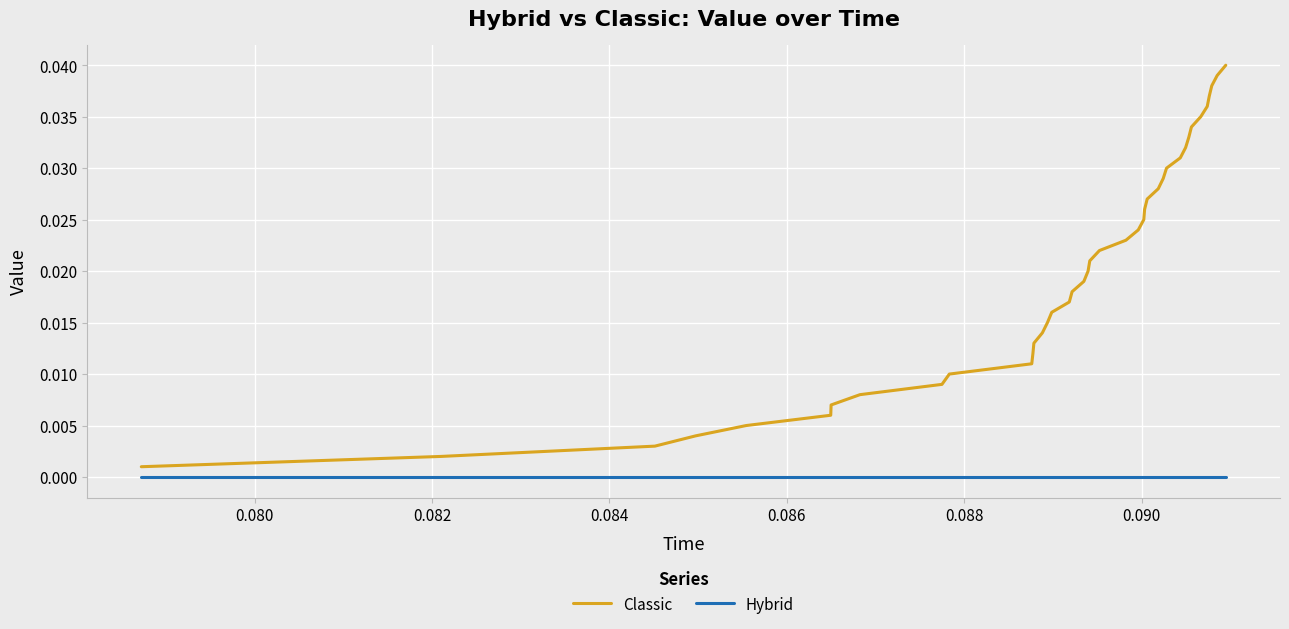

List the series in order of their peak value, lowest first.

Hybrid, Classic